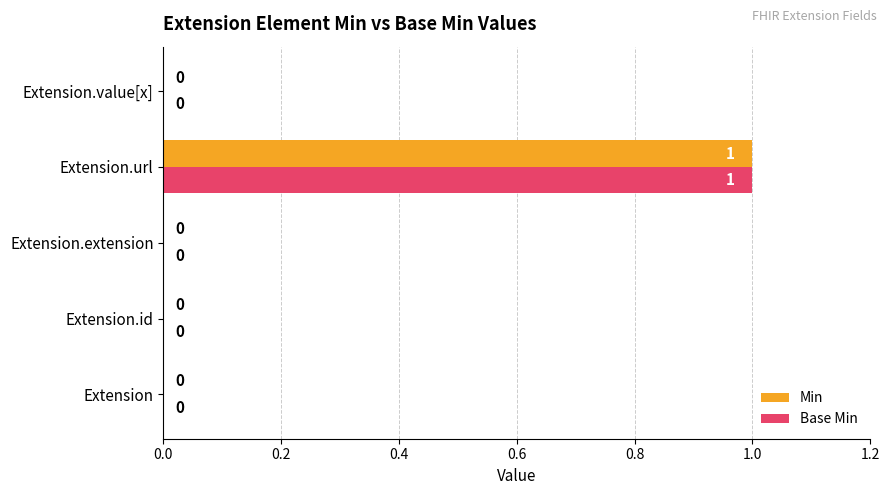

At which category is the sum across all series the highest?

Extension.url